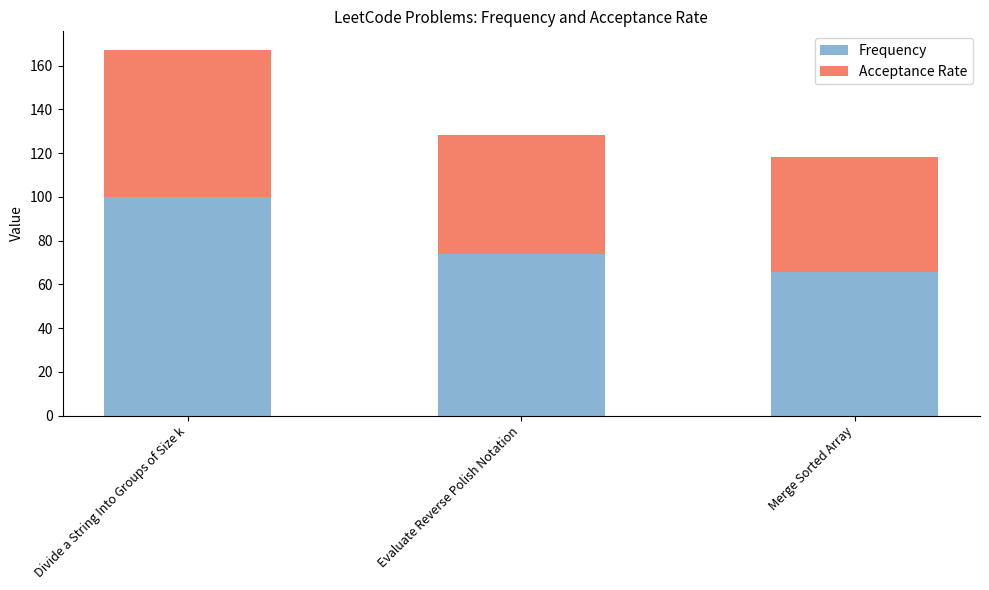

Which category has the lowest value in the Frequency series?

Merge Sorted Array